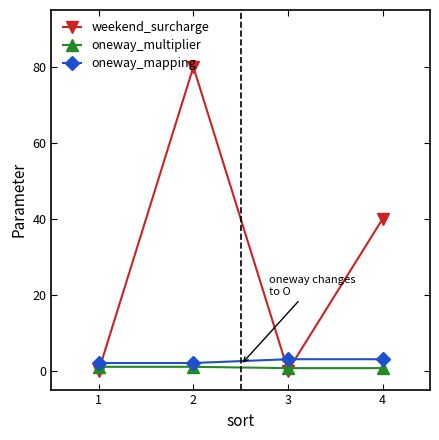

The weekend_surcharge series shows 80.0 at 2. True or false?

True